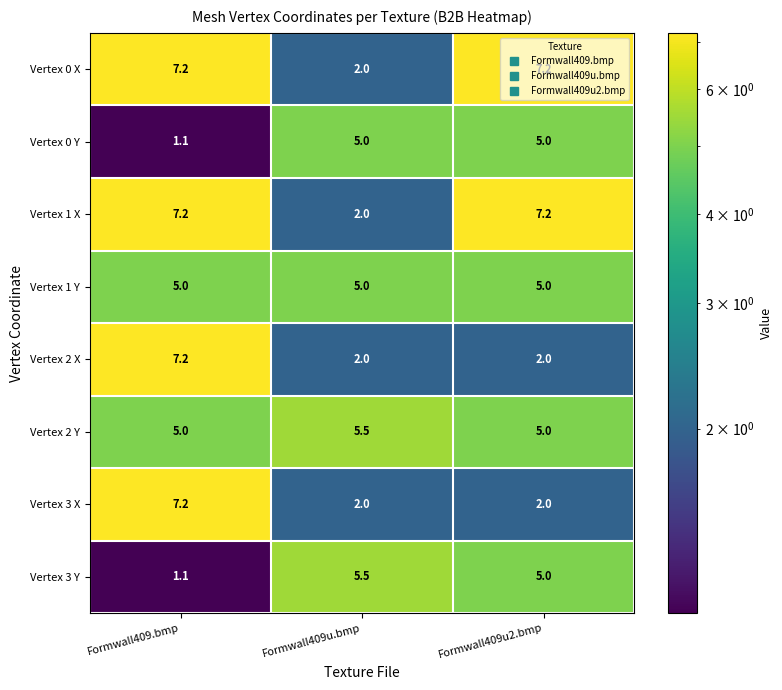

What is the difference between the Vertex 2 X values at Formwall409u.bmp and Formwall409.bmp?

5.2